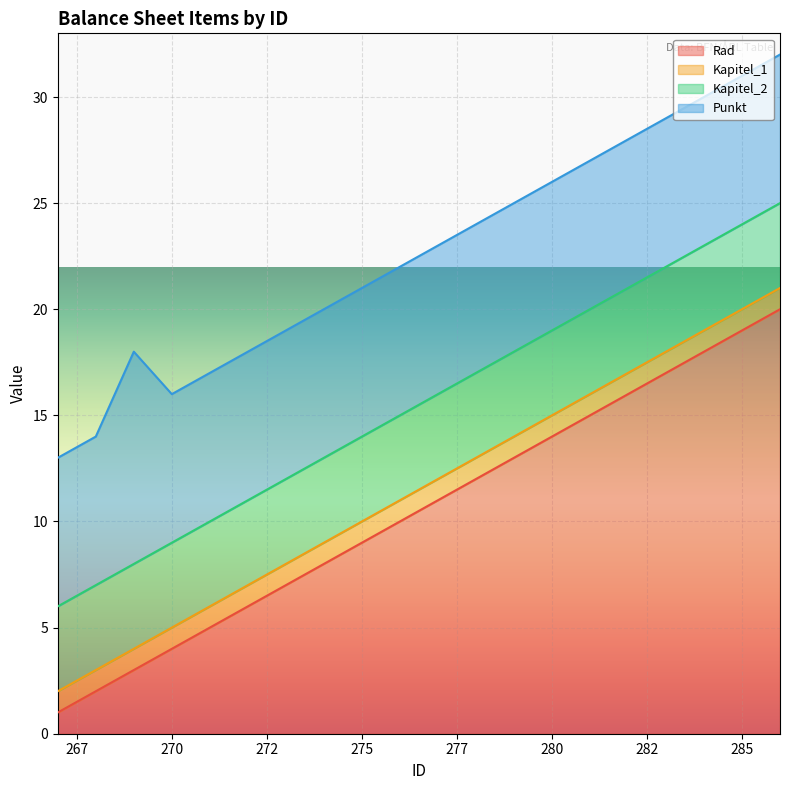

Which series has the largest total across all categories?

Rad